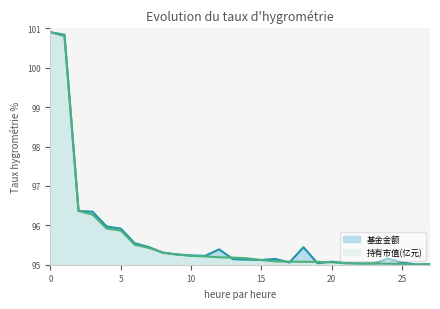

What is the difference between the maximum and second lowest values in the 基金金额 series?

5.9